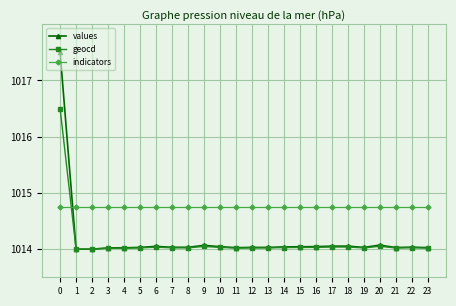

The value of geocd at 4 is 1756.8. True or false?

False